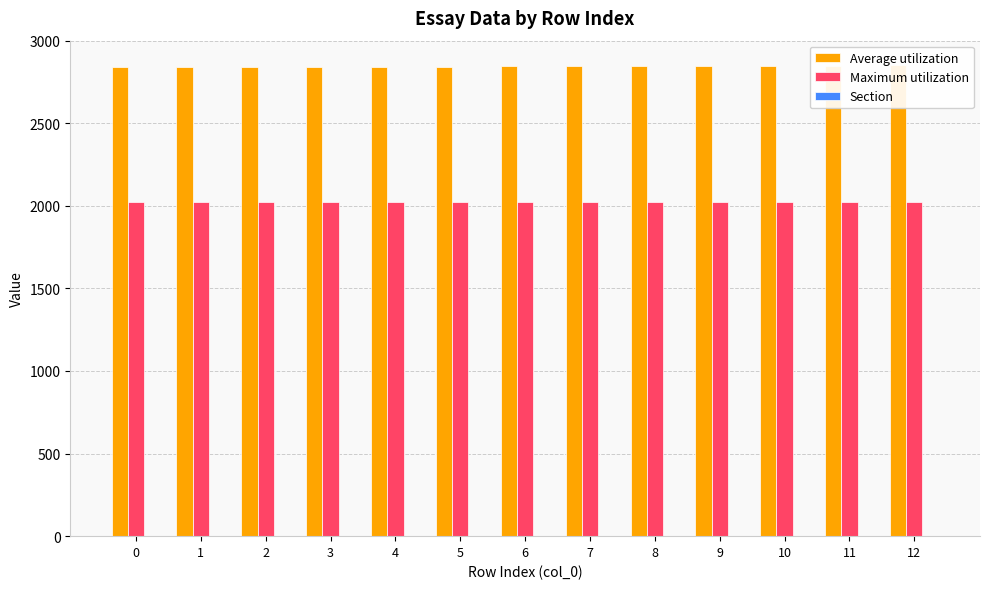

At 10, list the series in order from largest to smallest.

Average utilization, Maximum utilization, Section